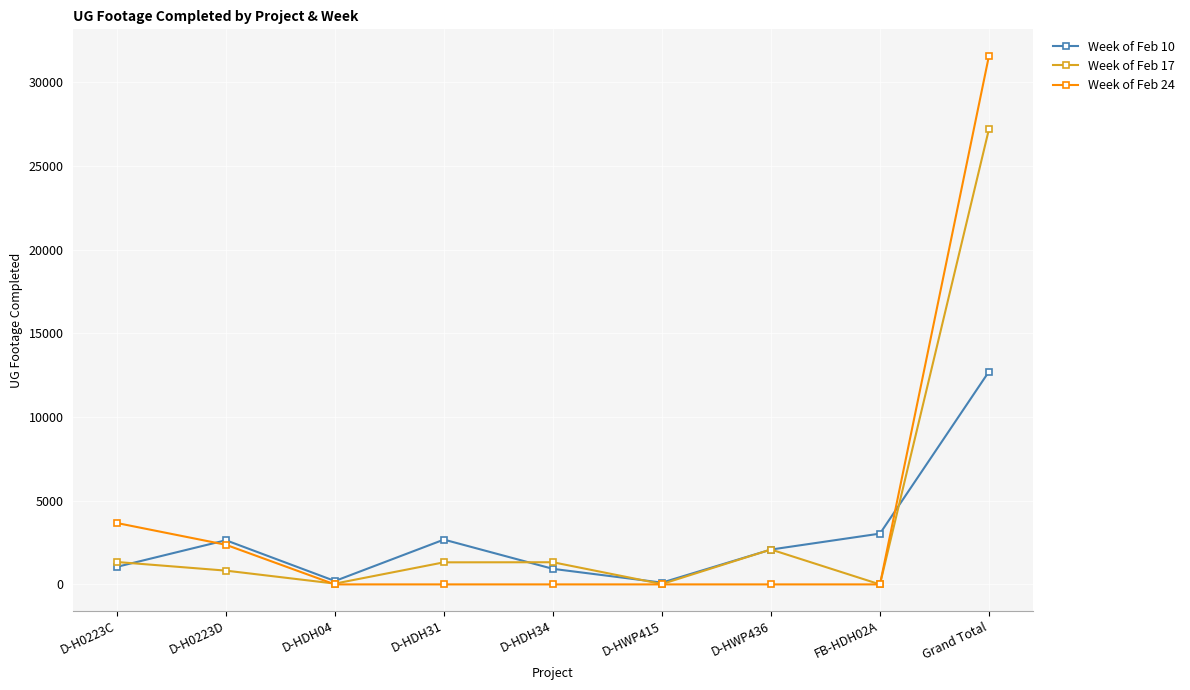

What are all the series names shown in the legend?

Week of Feb 10, Week of Feb 17, Week of Feb 24